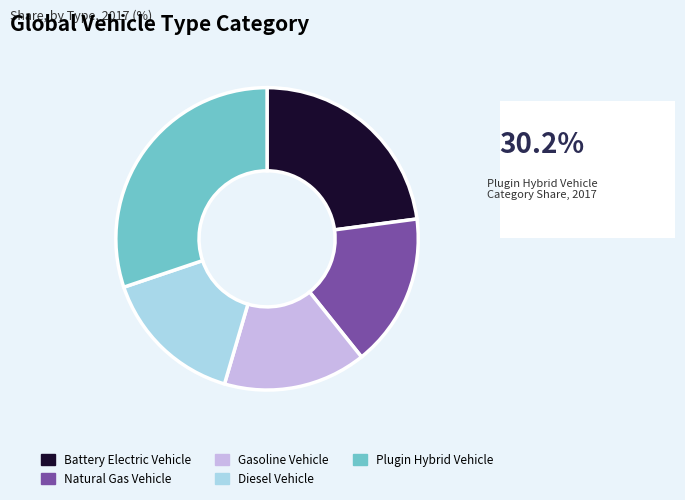

How many slices are in this pie chart?

5